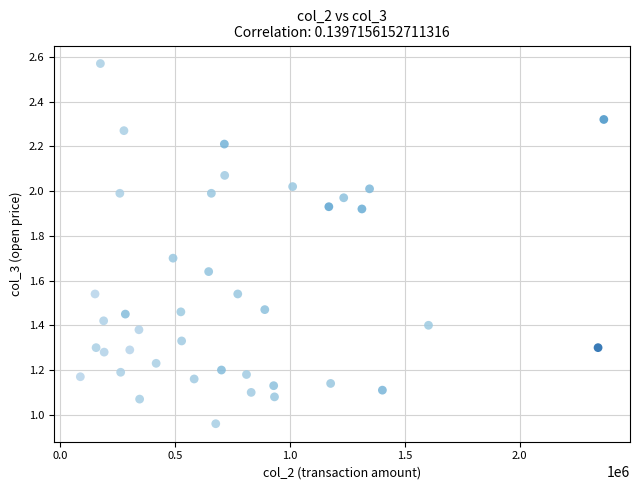

What is the range of X values (max minus min)?

2278190.0